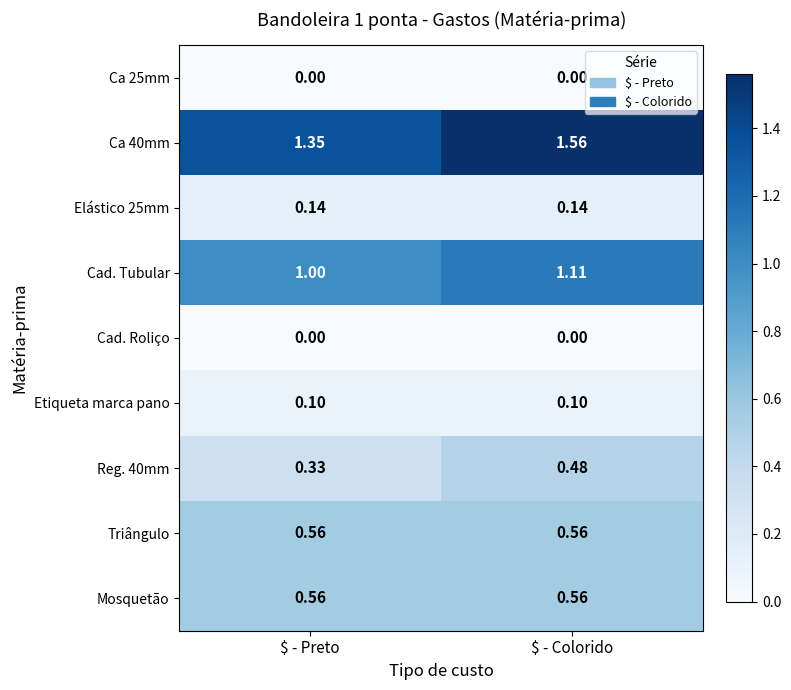

Which category has the highest value across all series?

$ - Colorido